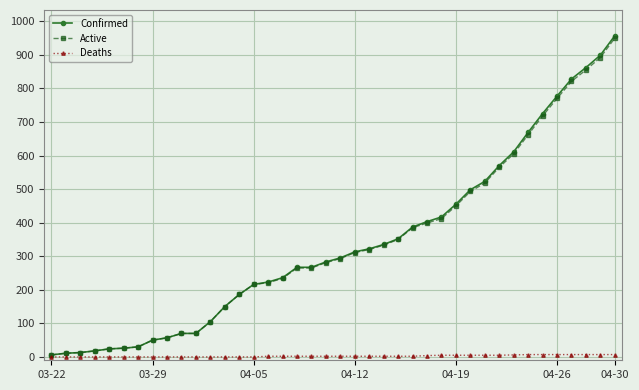

Which series has the largest range (max minus min)?

Confirmed